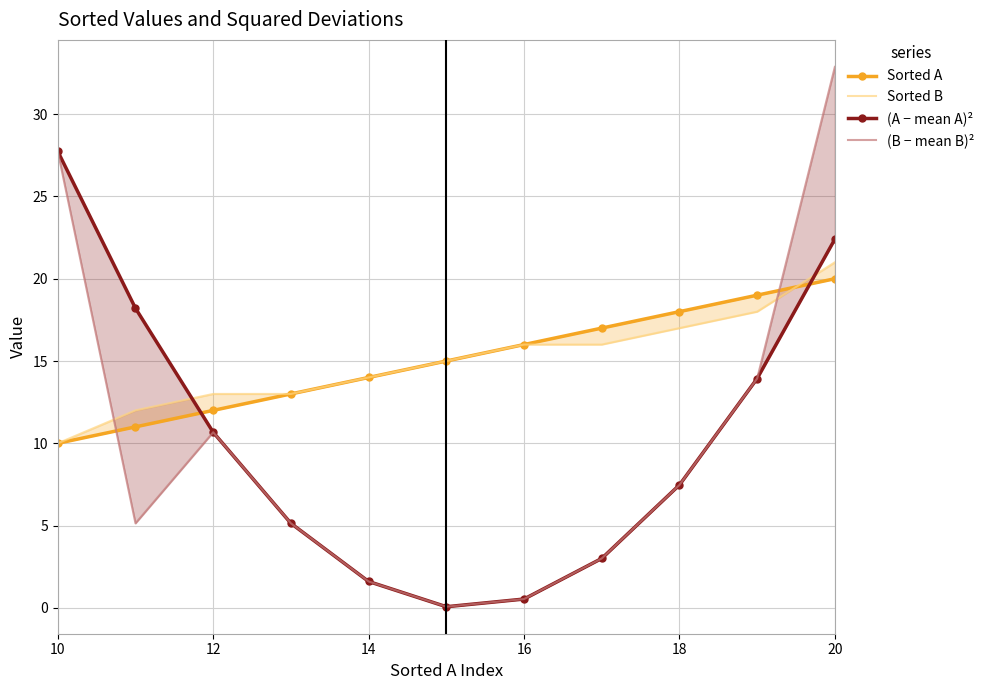

Reading right to left, what are all the values shown in this chart?

Sorted A: 20.0	19.0	18.0	17.0	16.0	15.0	14.0	13.0	12.0	11.0	10.0
Sorted B: 21.0	18.0	17.0	16.0	16.0	15.0	14.0	13.0	13.0	12.0	10.0
(A − mean A)²: 22.4	13.9	7.5	3.0	0.5	0.1	1.6	5.1	10.7	18.2	27.7
(B − mean B)²: 32.9	13.9	7.5	3.0	0.5	0.1	1.6	5.1	10.7	5.1	27.7